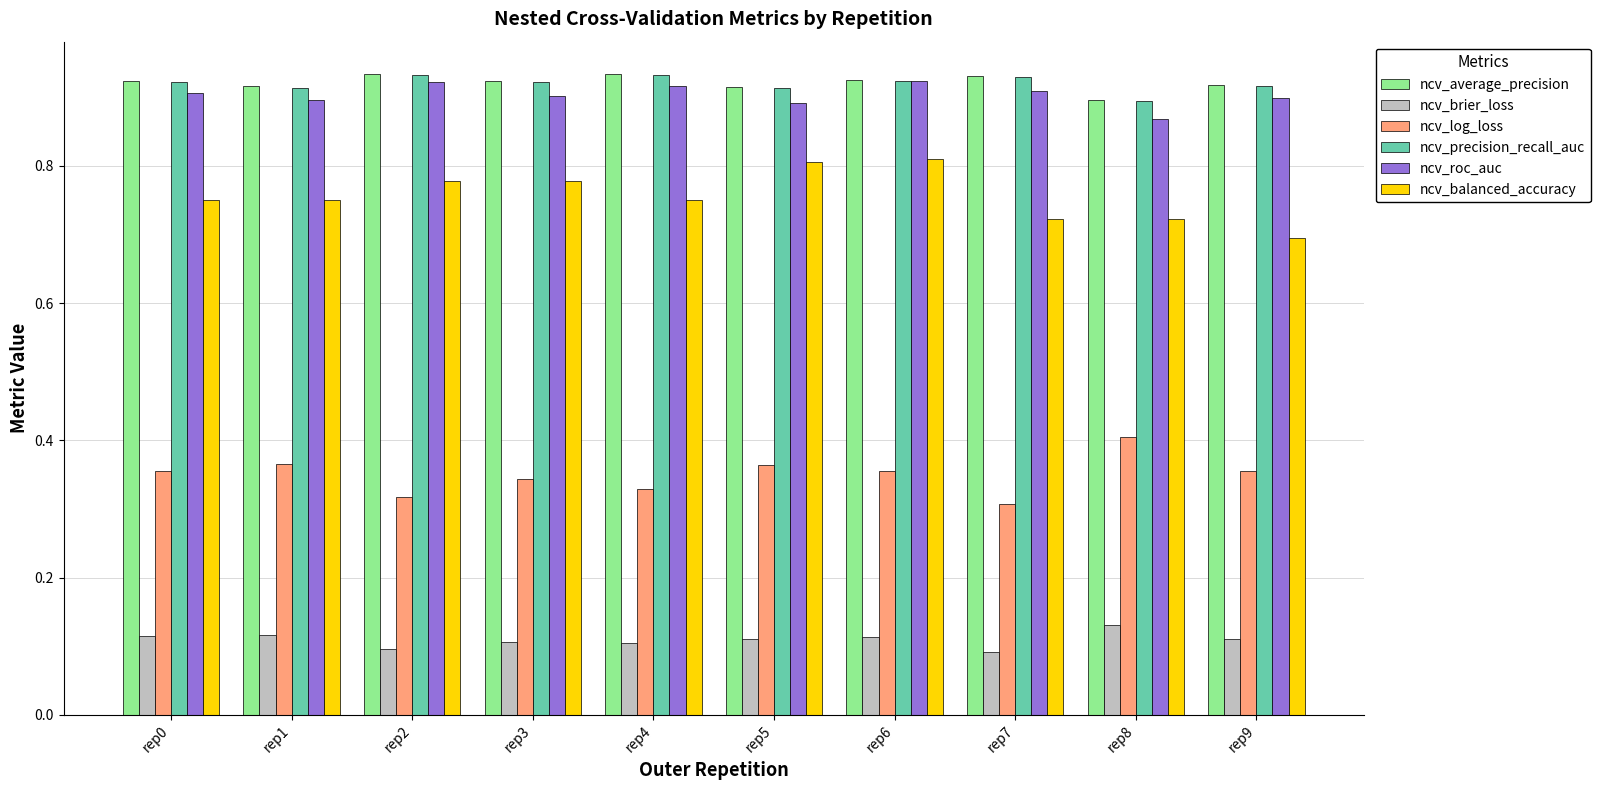

How many ncv_precision_recall_auc values are between 0 and 1?

10